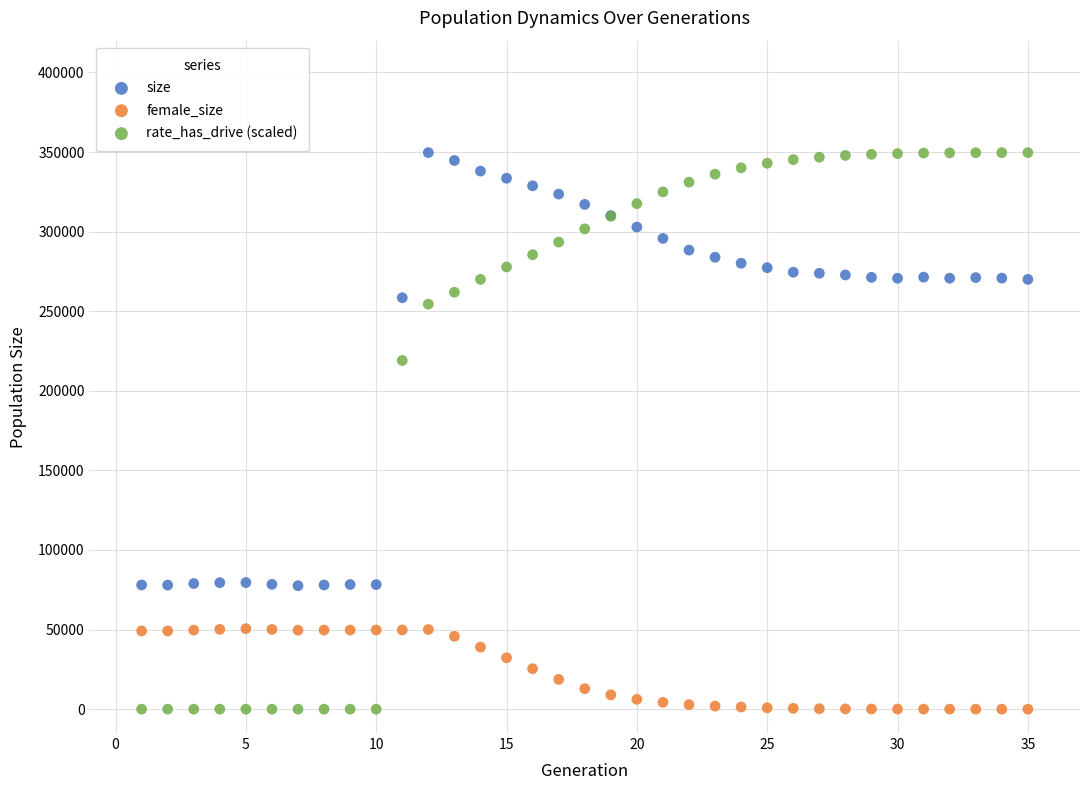

Which series has the largest Y range (max minus min)?

rate_has_drive (scaled)